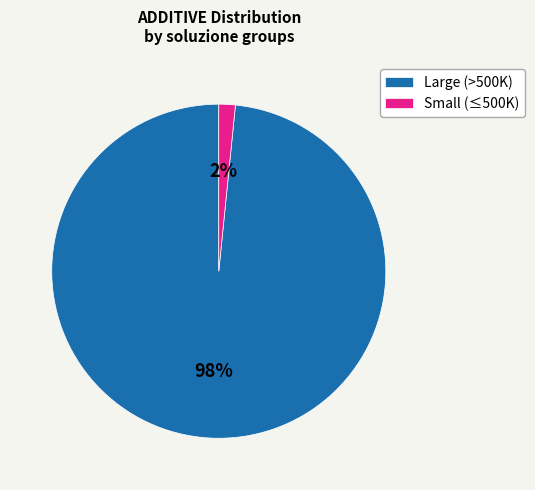

Rank the categories by value from lowest to highest.

Small (≤500K), Large (>500K)